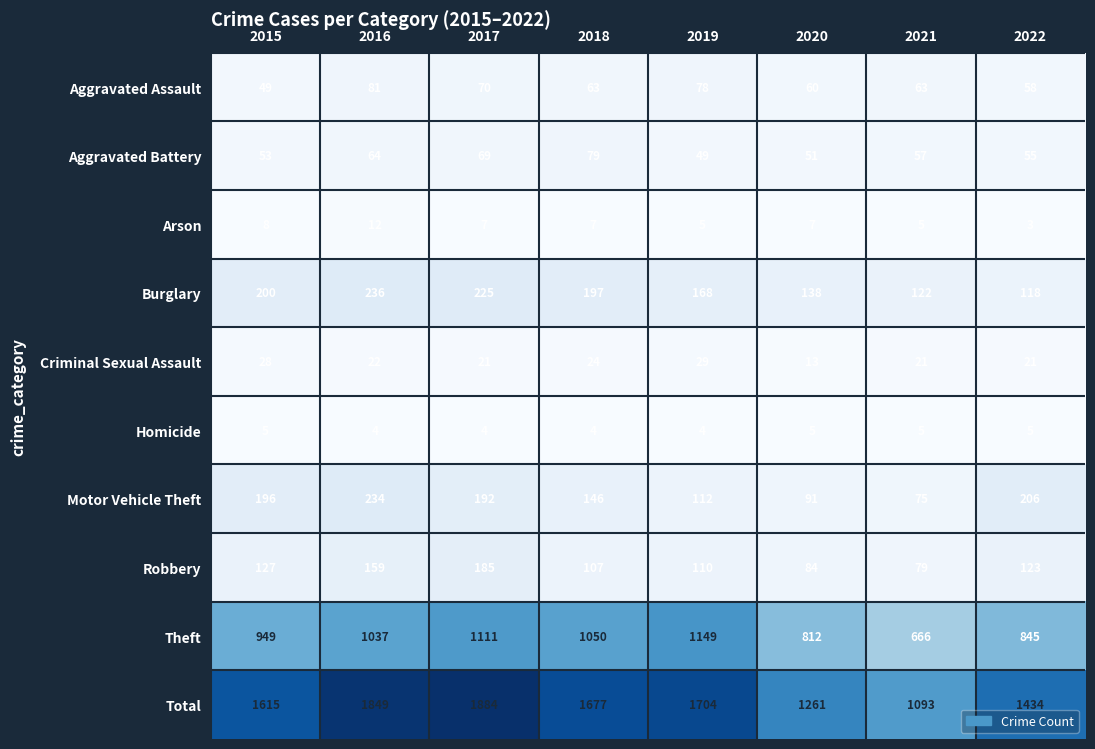

Where does the Burglary series first go above 197?

2015